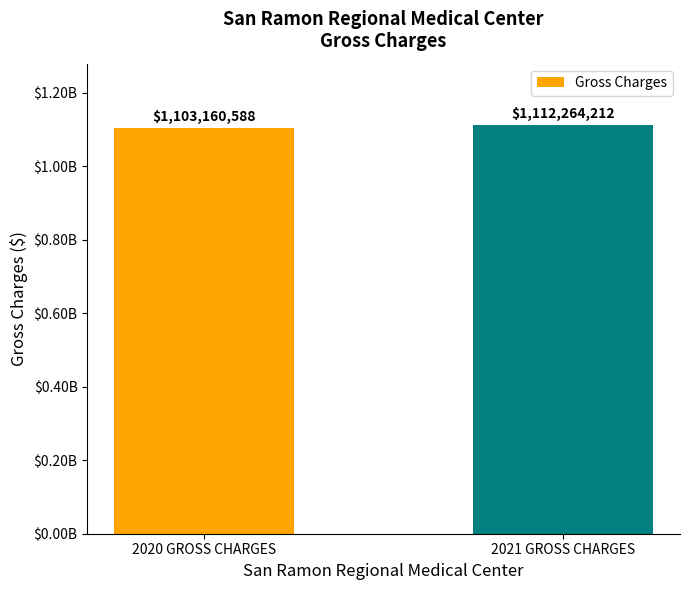

Does the chart contain any negative values?

No